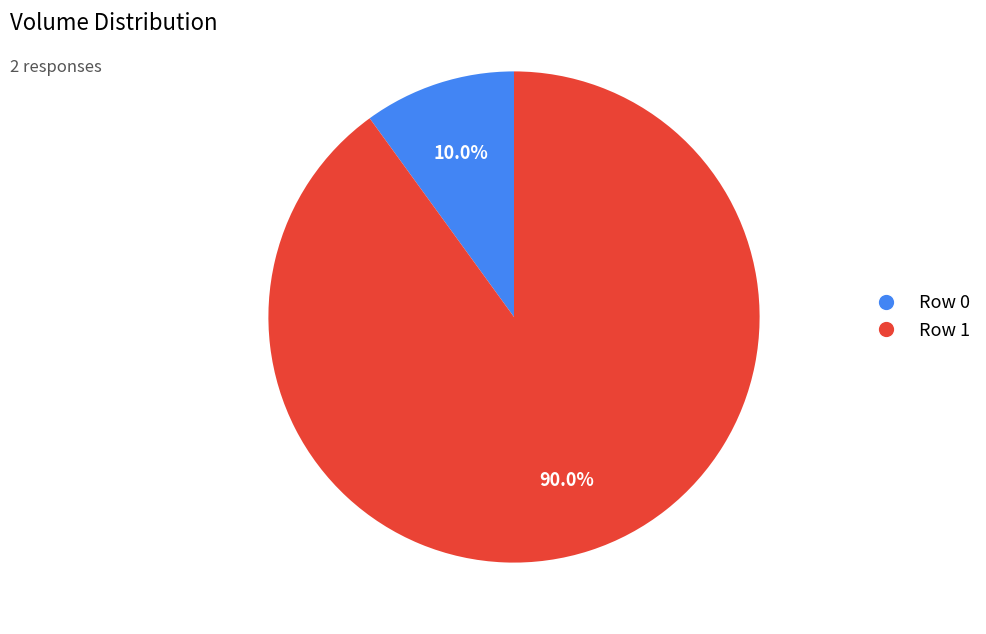

Which has a higher value, Row 1 or Row 0?

Row 1